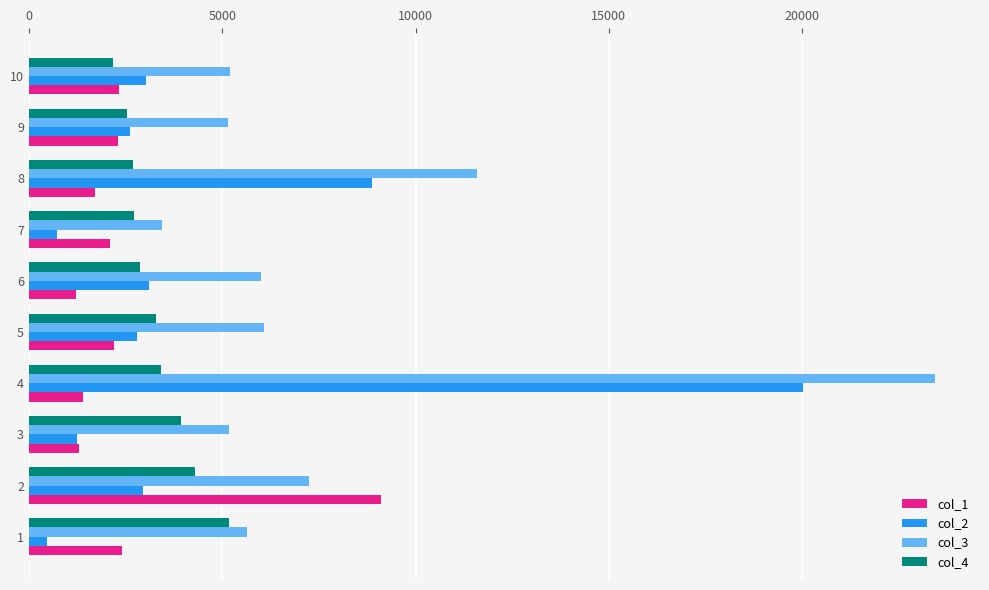

Which category has the highest value in the col_1 series?

2